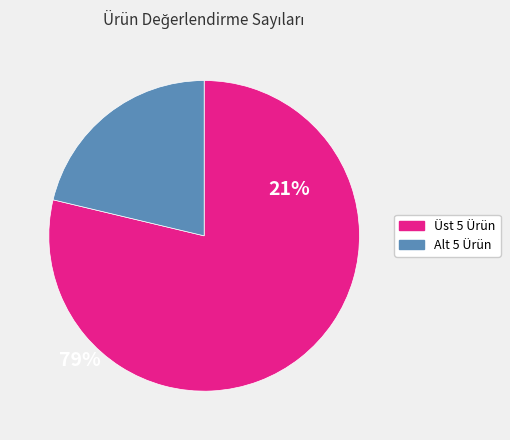

How many segments does this pie chart have?

2